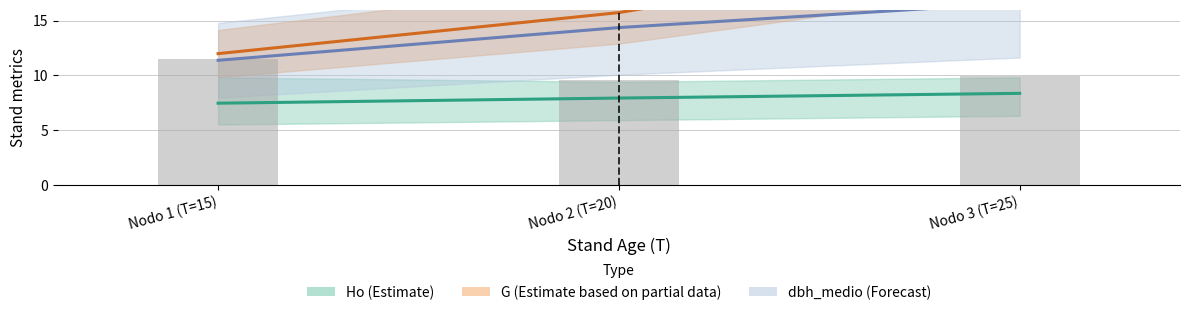

How many values are between 9 and 11?

2